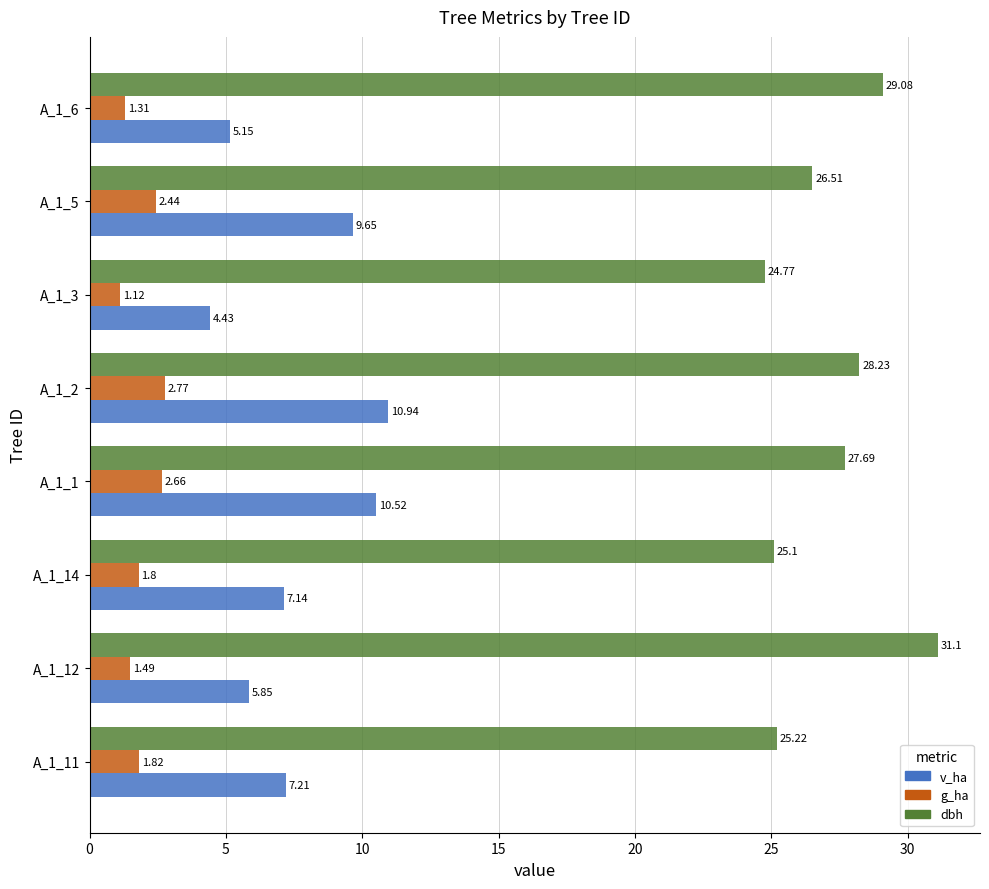

At how many categories does at least one series exceed 6?

8